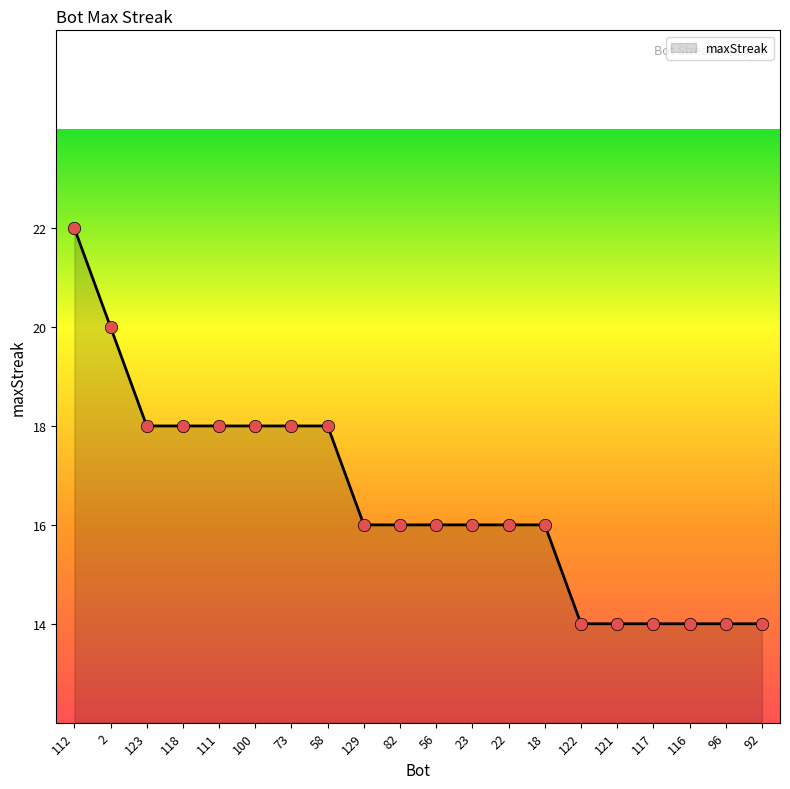

What is the ratio of the value at 129 to the value at 2?

0.8